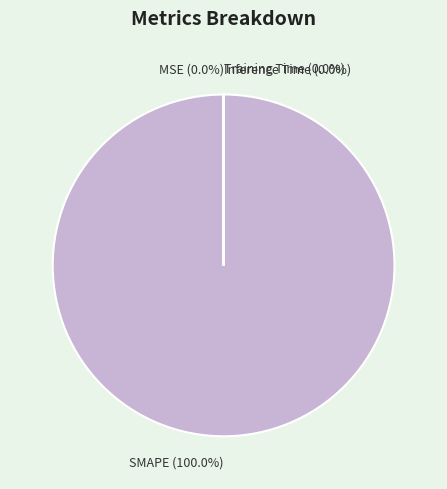

Which has a higher value, Training Time or MSE?

Training Time